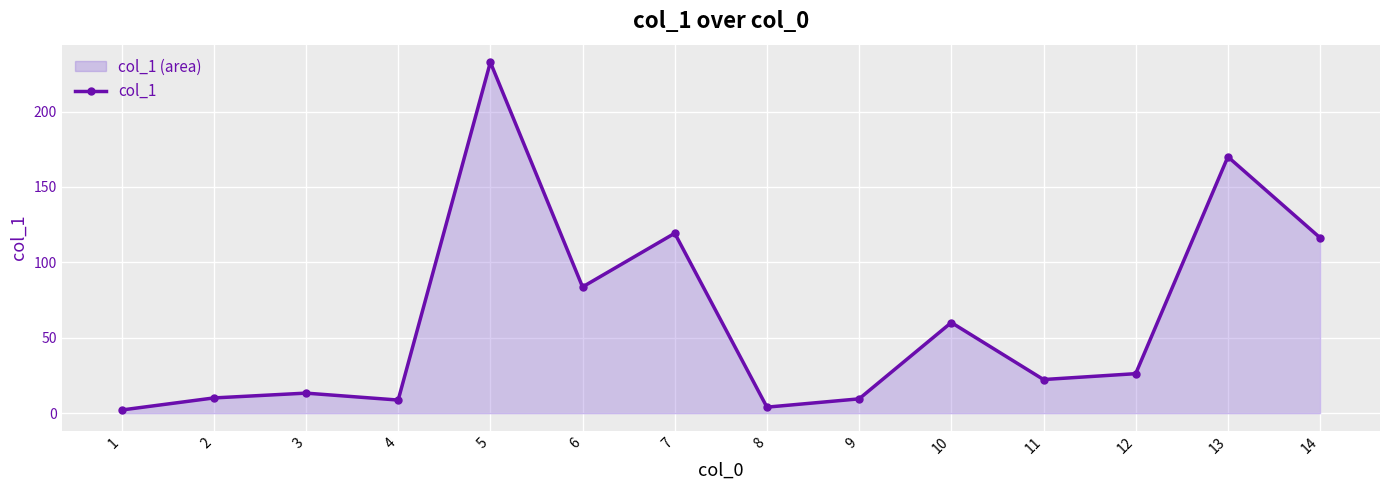

Where is the data nearest to the value 117?

14